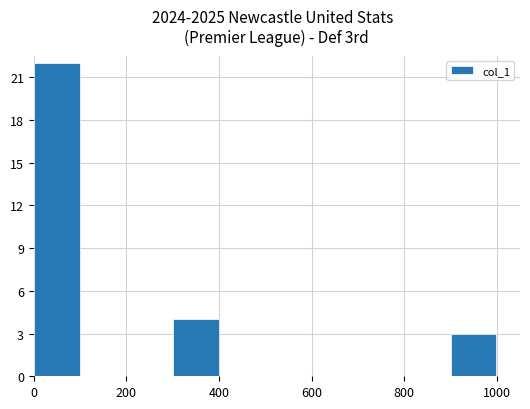

What is the sum of all values?

29